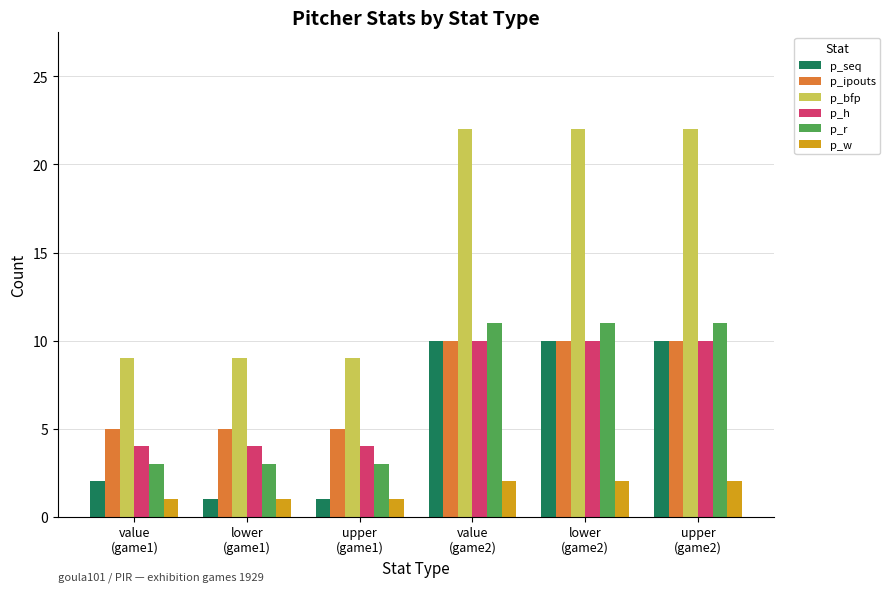

What are all the series names shown in the legend?

p_seq, p_ipouts, p_bfp, p_h, p_r, p_w